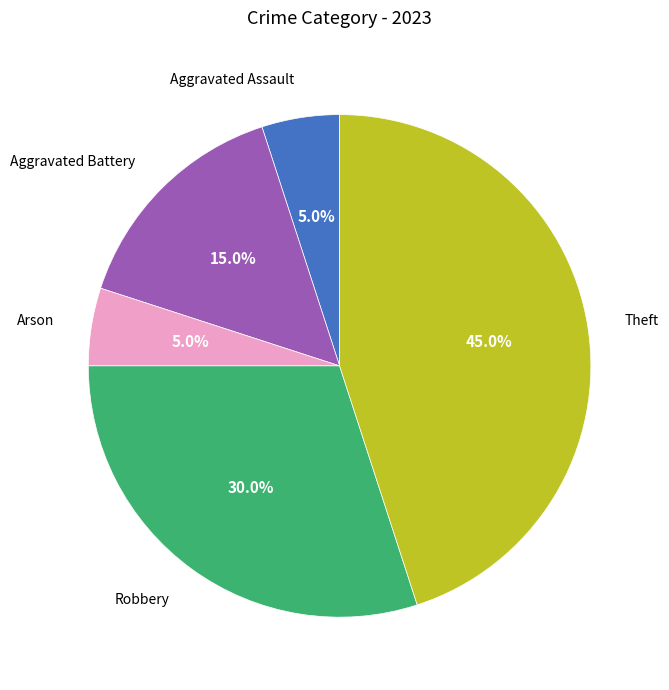

To the nearest percent, what percentage of the pie is Arson?

5%